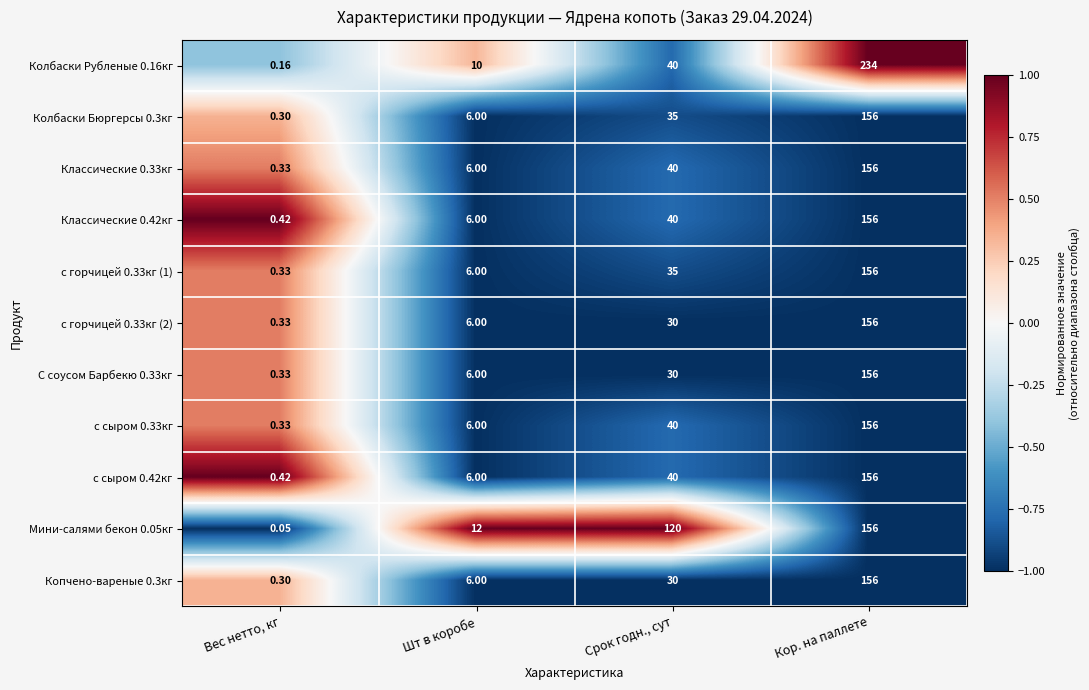

Rank the categories by с сыром 0.33кг value from highest to lowest.

Кор. на паллете, Срок годн., сут, Шт в коробе, Вес нетто, кг